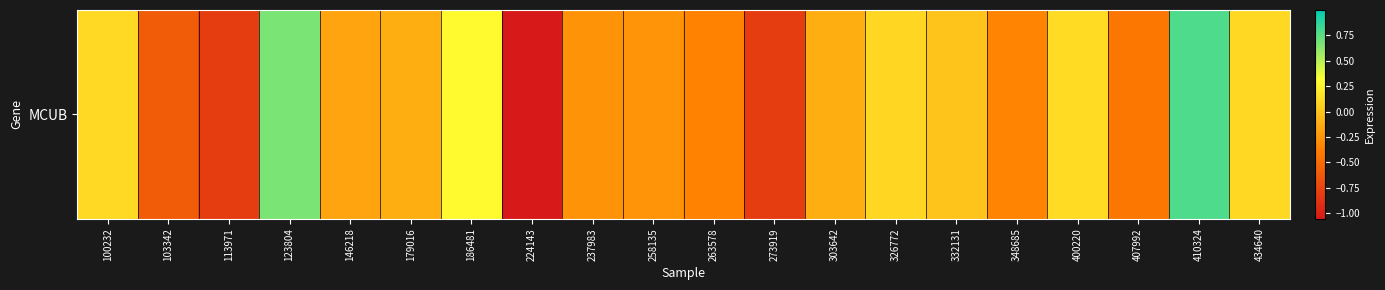

What is the approximate value at 258135?

-0.3